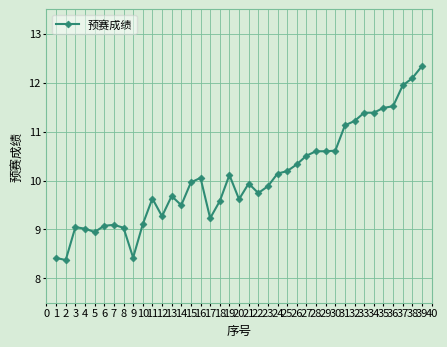

What is the value of the 27th point from the left?

10.5